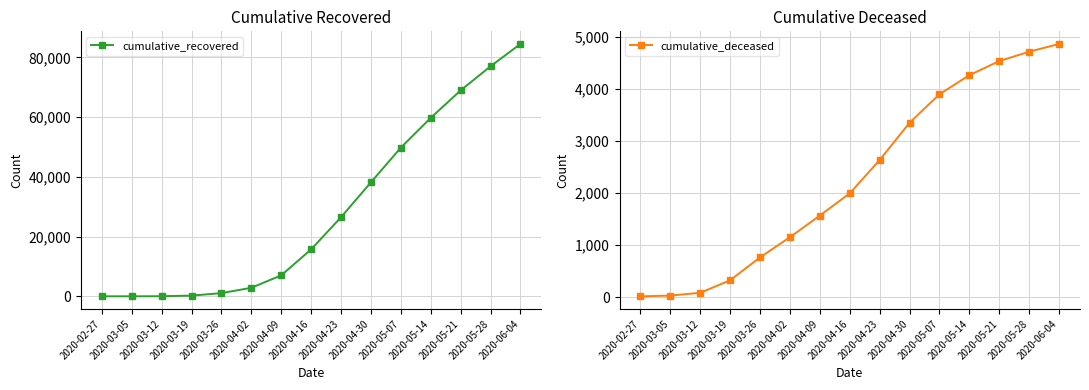

Which series changed the most between 2020-04-16 and 2020-05-07?

cumulative_recovered